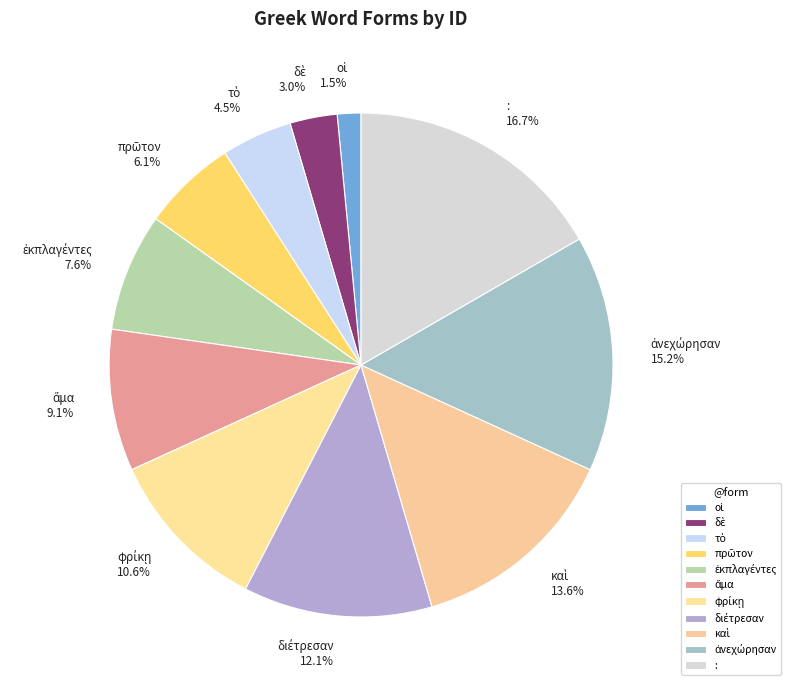

Which category has the biggest portion of the pie?

: